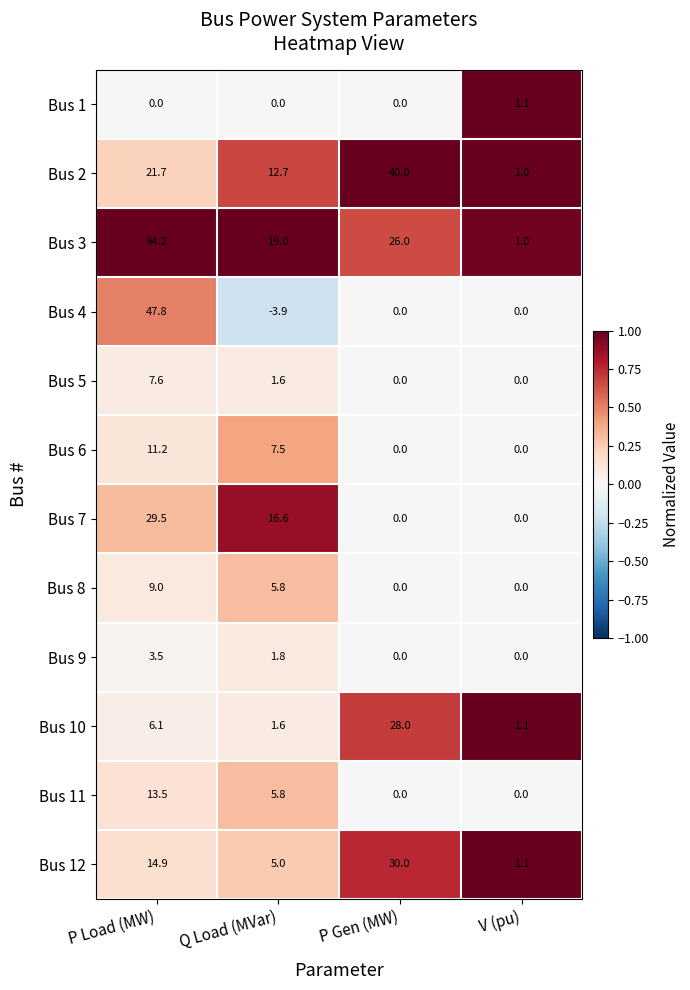

How many values in the Bus 12 series exceed 14?

2